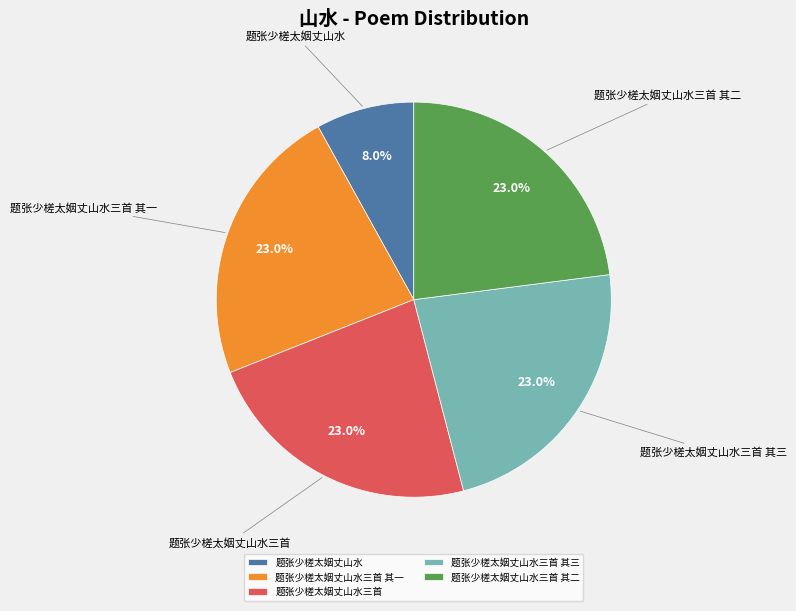

How many segments does this pie chart have?

5